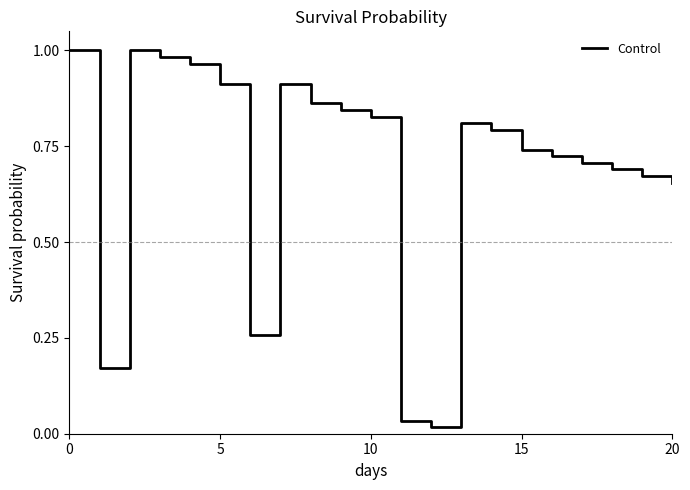

What is the average value?

0.7